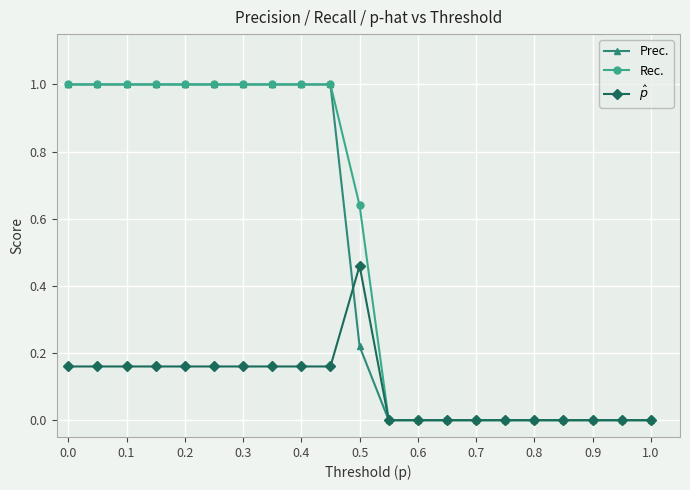

What is the greatest value displayed?

1.0